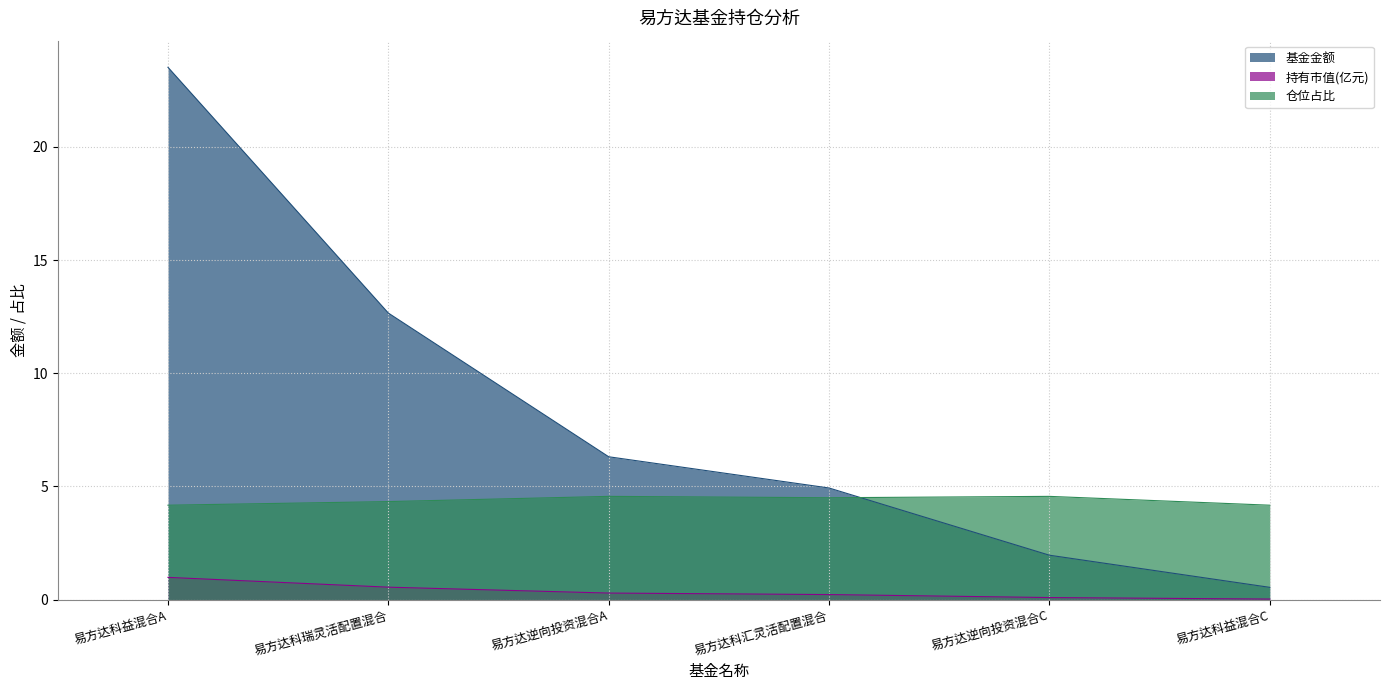

How many 仓位占比 values are between 4 and 5?

6